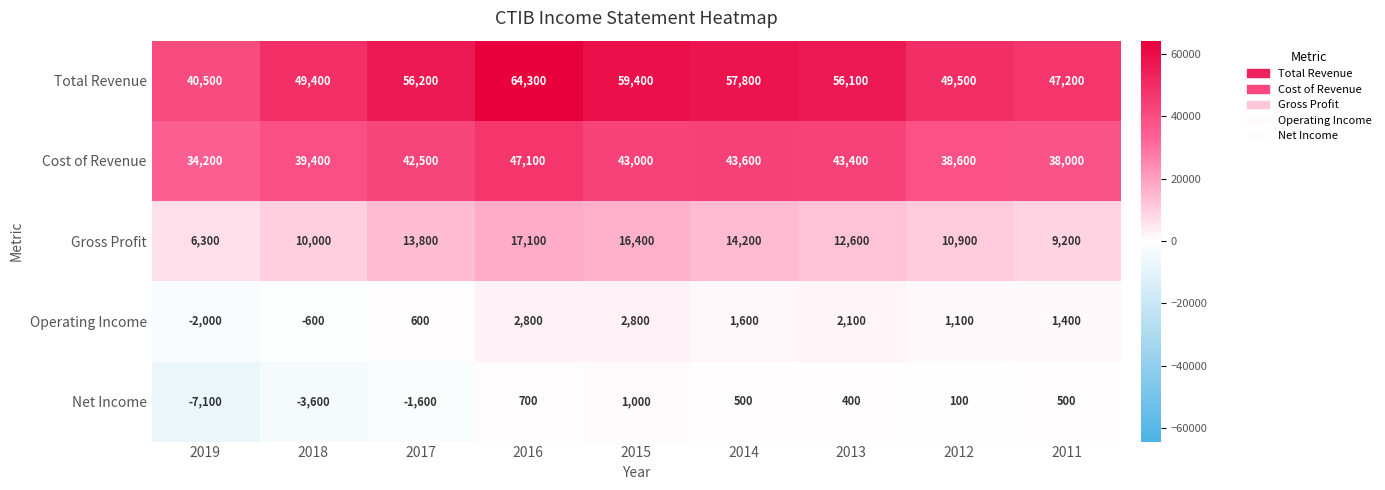

The Gross Profit series shows 7460 at 2014. True or false?

False